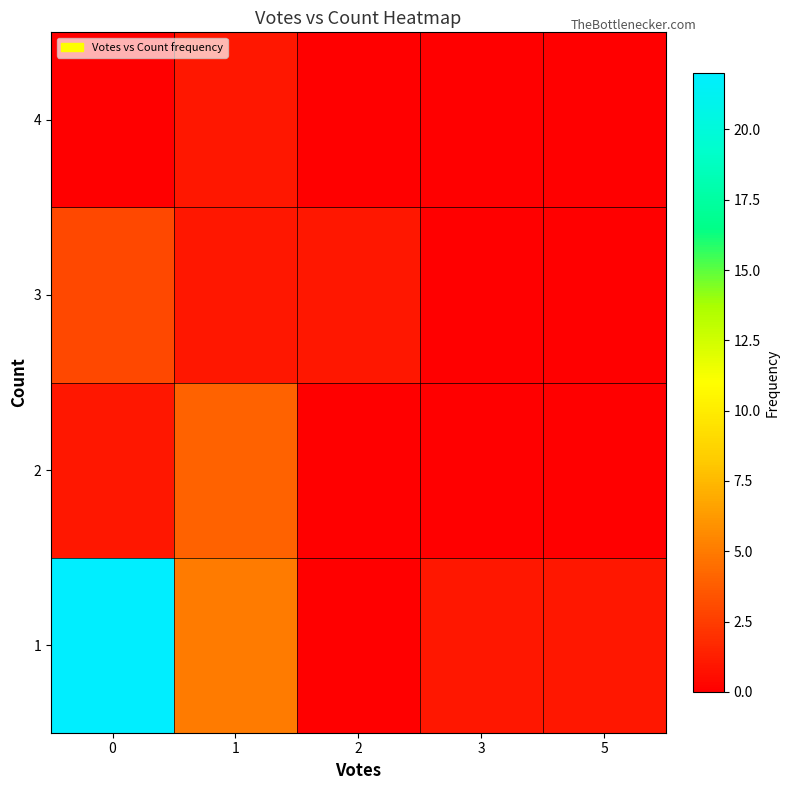

What is the total value across all series at 1?

11